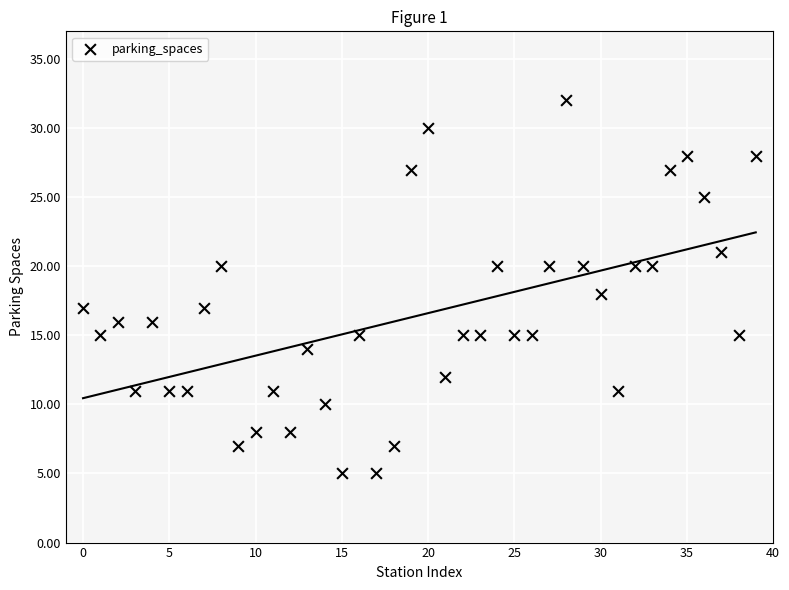

What is the range of Y values (max minus min)?

27